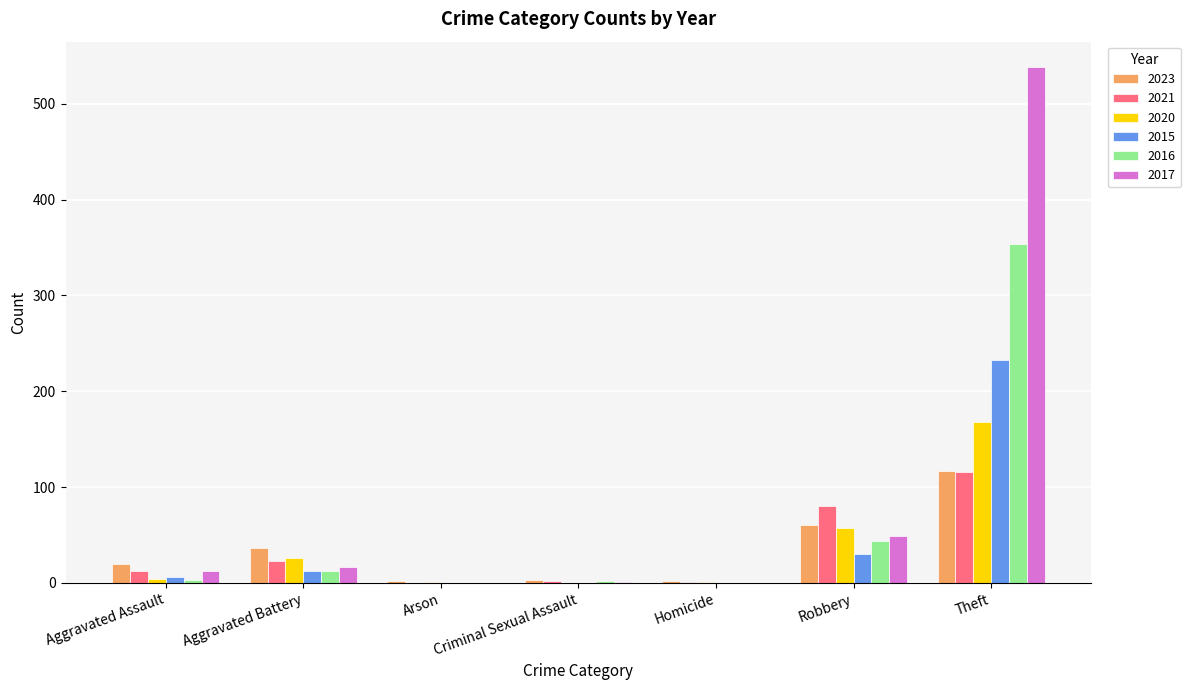

Is the value of 2017 at Robbery greater than the value of 2020 at Aggravated Battery?

Yes